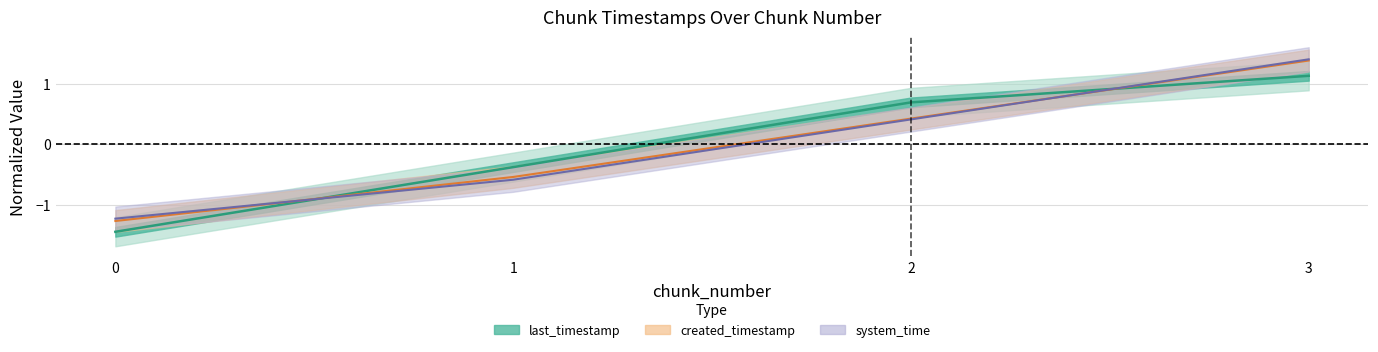

What is the difference between the maximum and minimum values in the created_timestamp series?

2.7